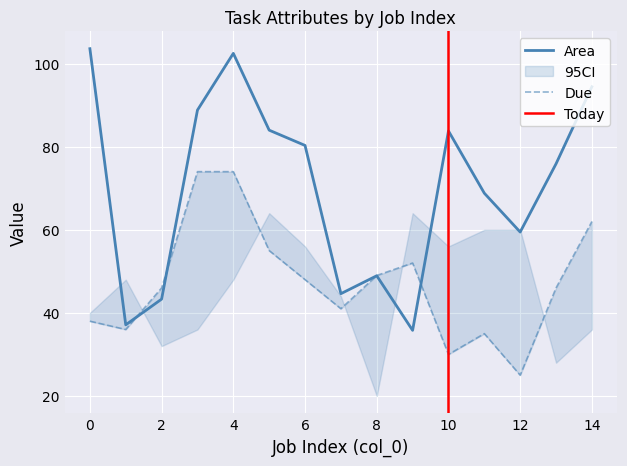

How many lines are shown in the chart?

2